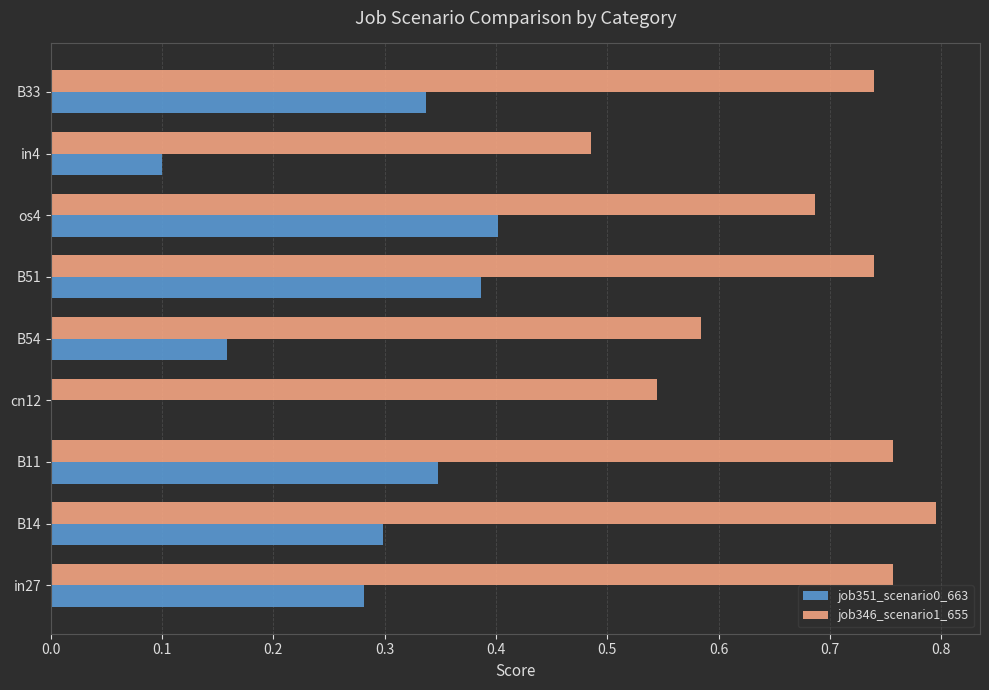

Between B14 and in4, which series saw the biggest shift?

job346_scenario1_655